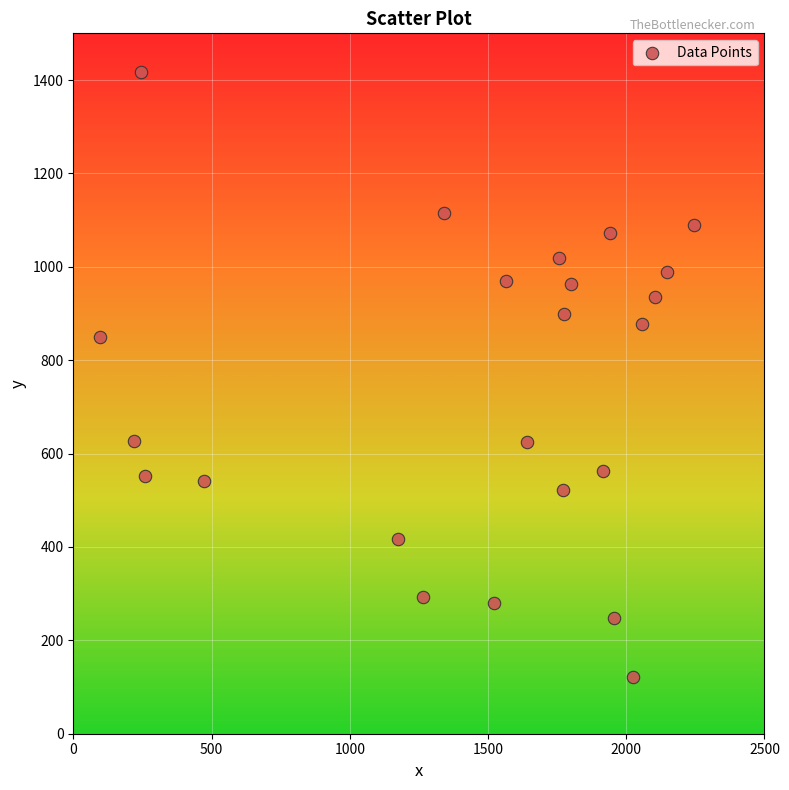

What is the range of Y values (max minus min)?

1296